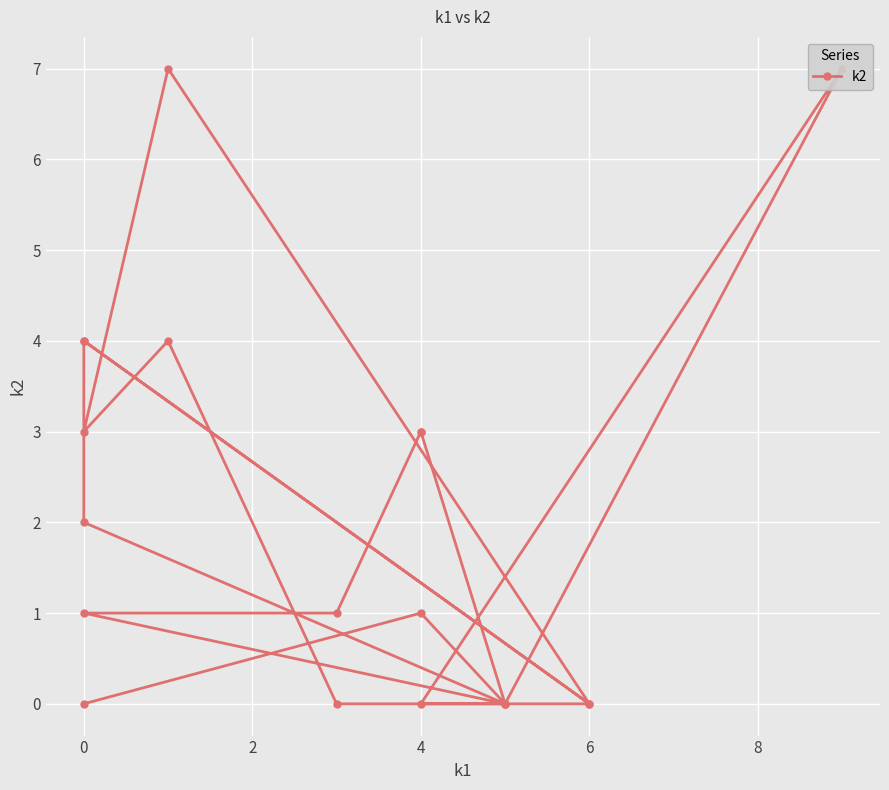

True or false: the data has more than 0 interior local peaks.

True